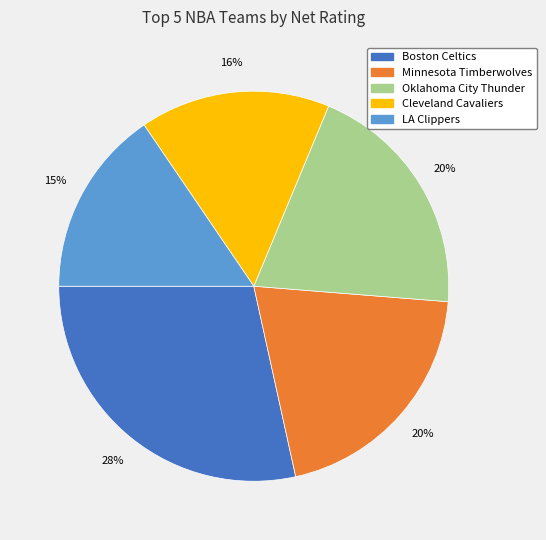

Which category has the biggest portion of the pie?

Boston Celtics